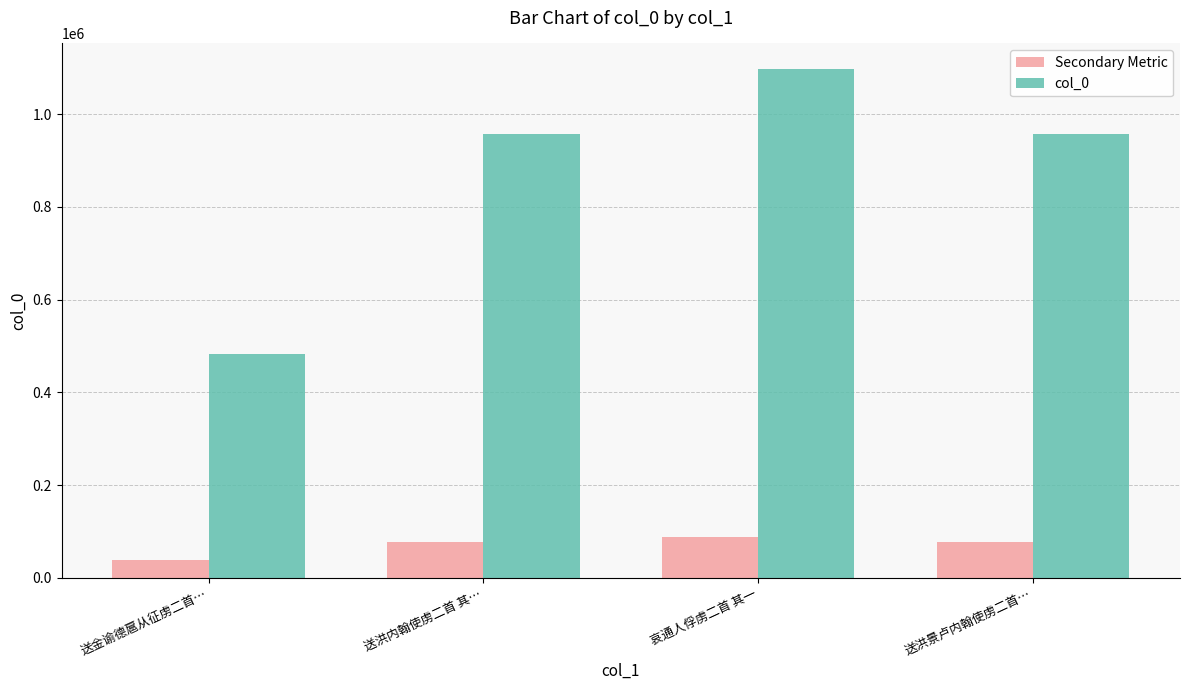

What is the approximate value of col_0 at 送洪景卢内翰使虏二首…?

956652.0